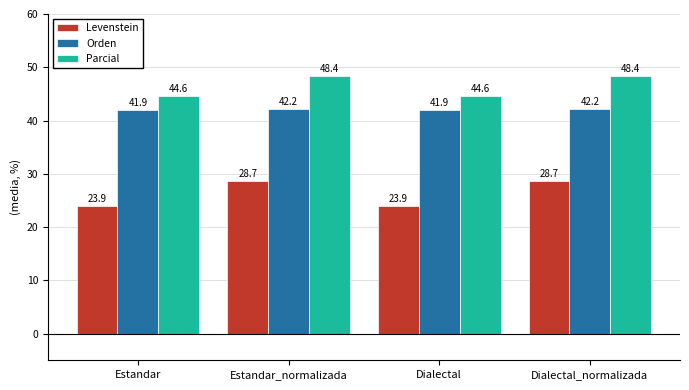

At which label does Orden first exceed 42?

Estandar_normalizada